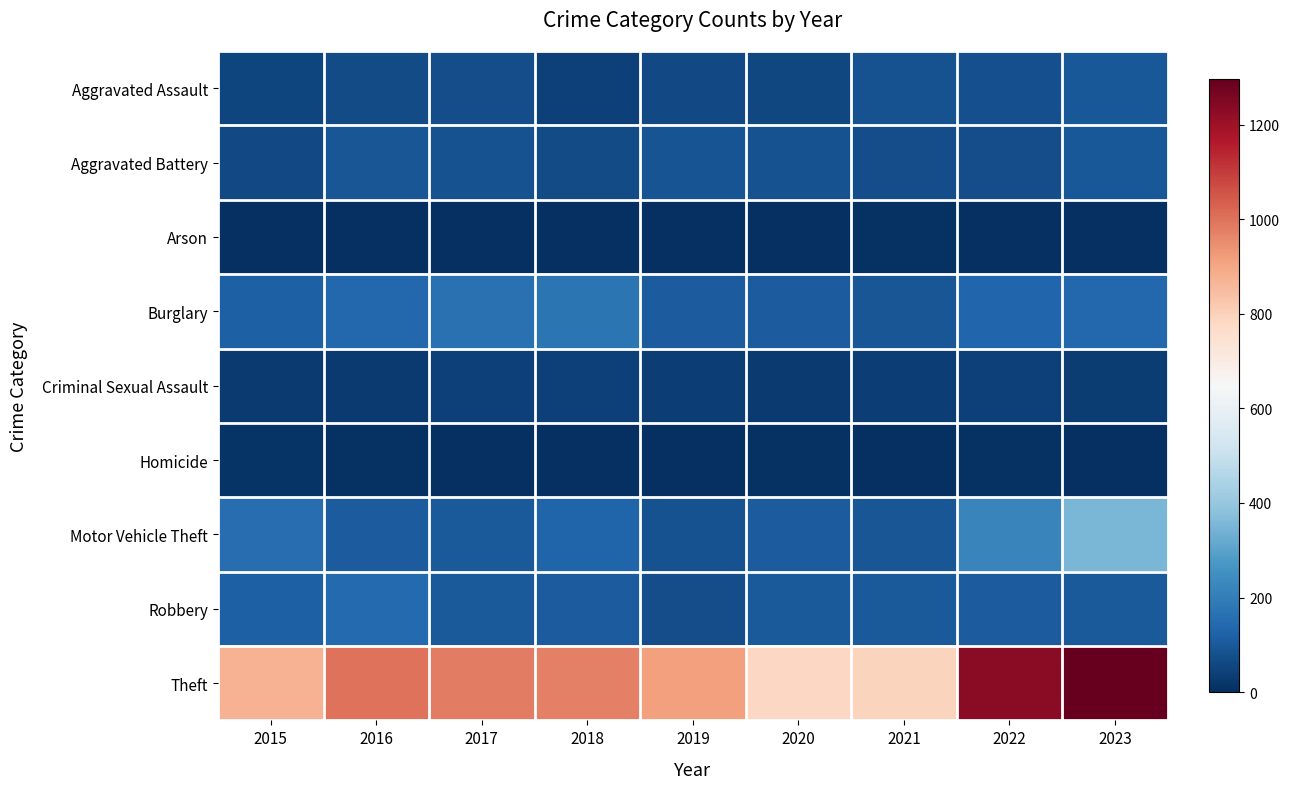

At 2018, list the series in order from largest to smallest.

Theft, Burglary, Motor Vehicle Theft, Robbery, Aggravated Battery, Aggravated Assault, Criminal Sexual Assault, Arson, Homicide